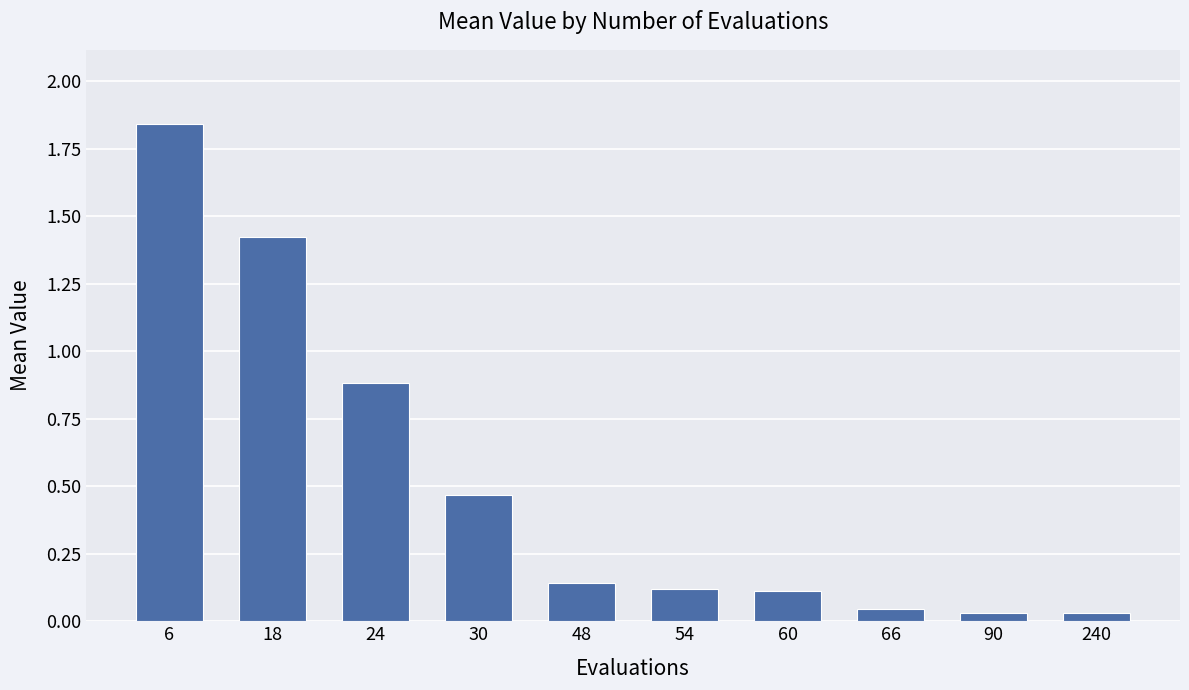

What is the value of the 3rd bar from the left?

0.9